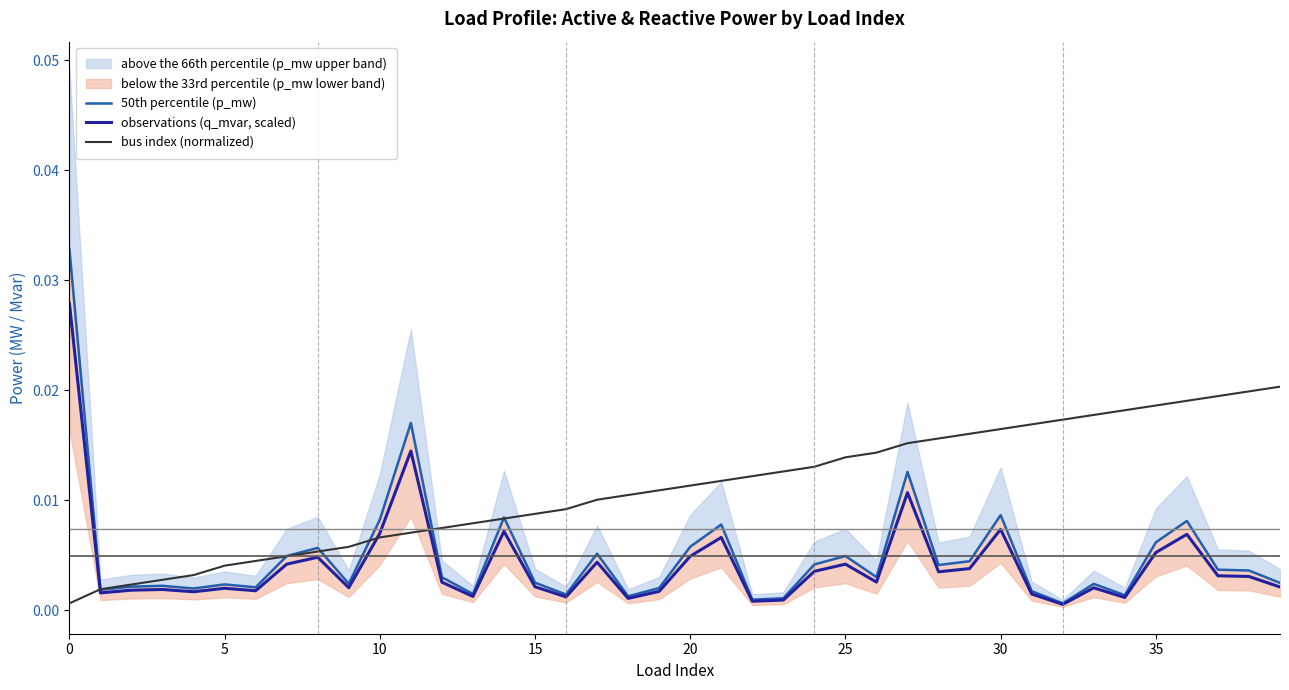

True or false: observations (q_mvar, scaled) has more than 0 interior local peaks.

True